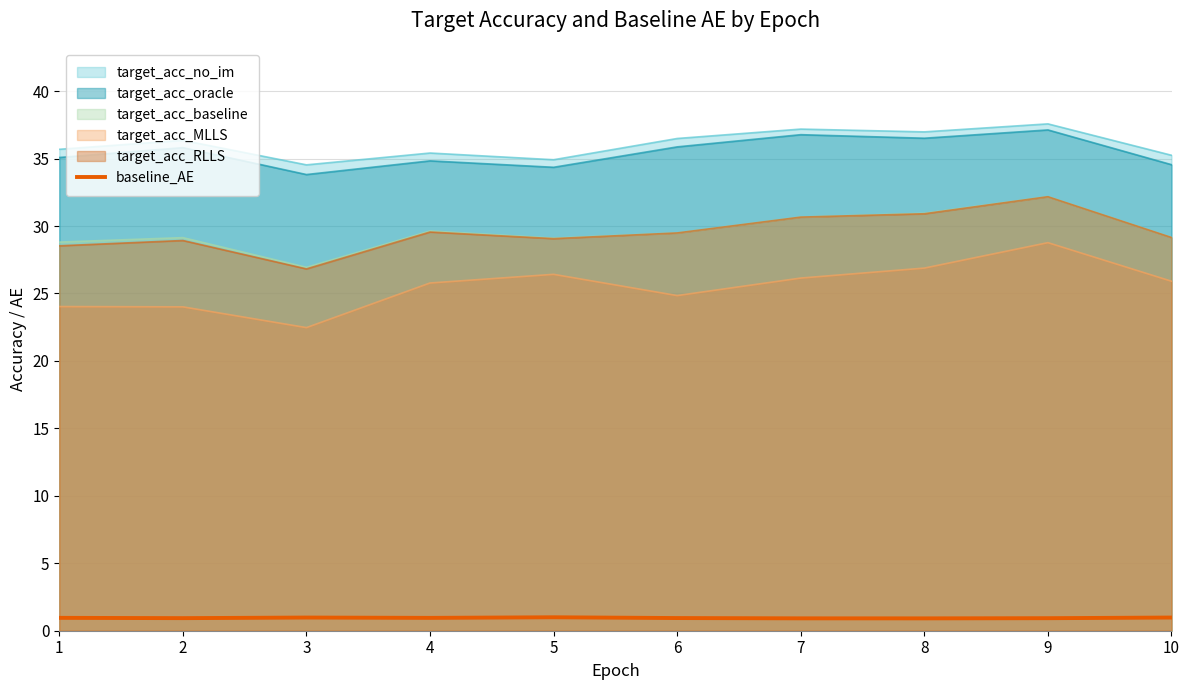

True or false: the data shows 1.0 at 5.

True